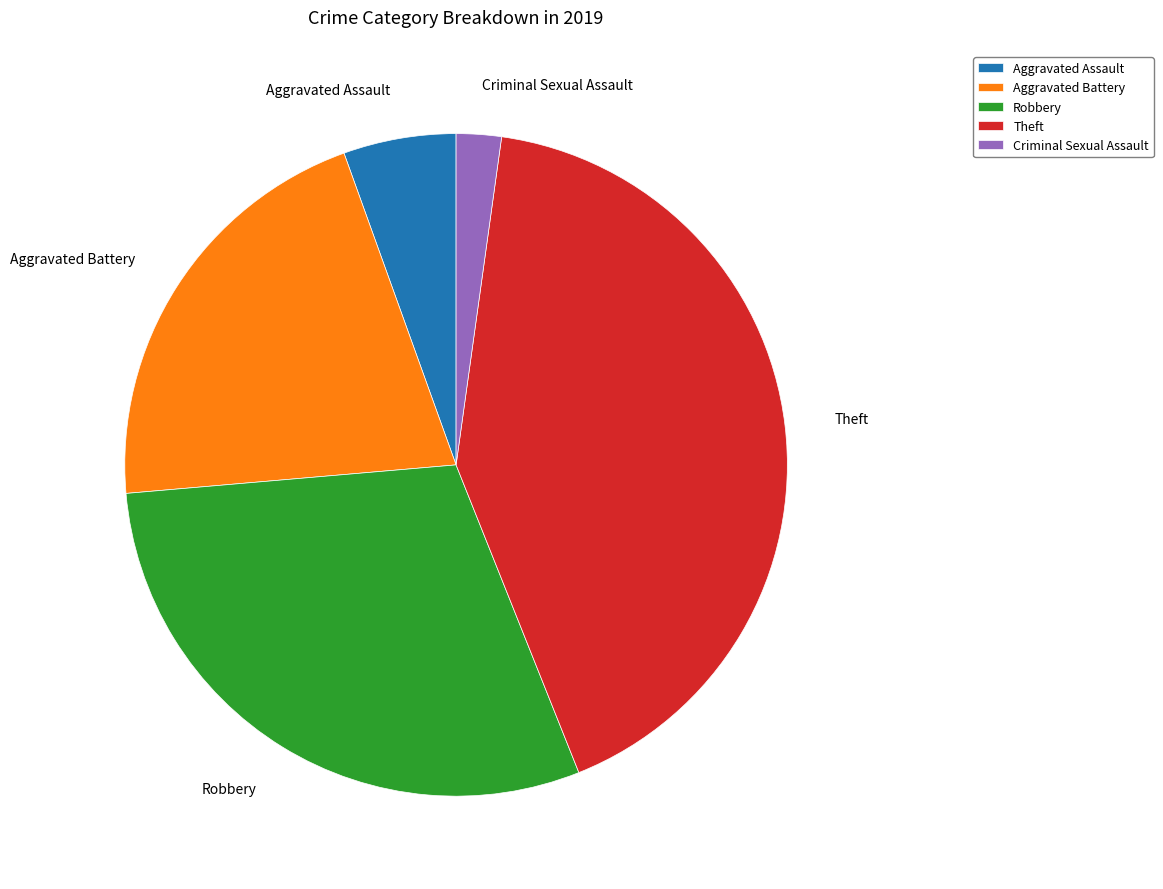

Is the sum of Criminal Sexual Assault and Theft greater than half?

No